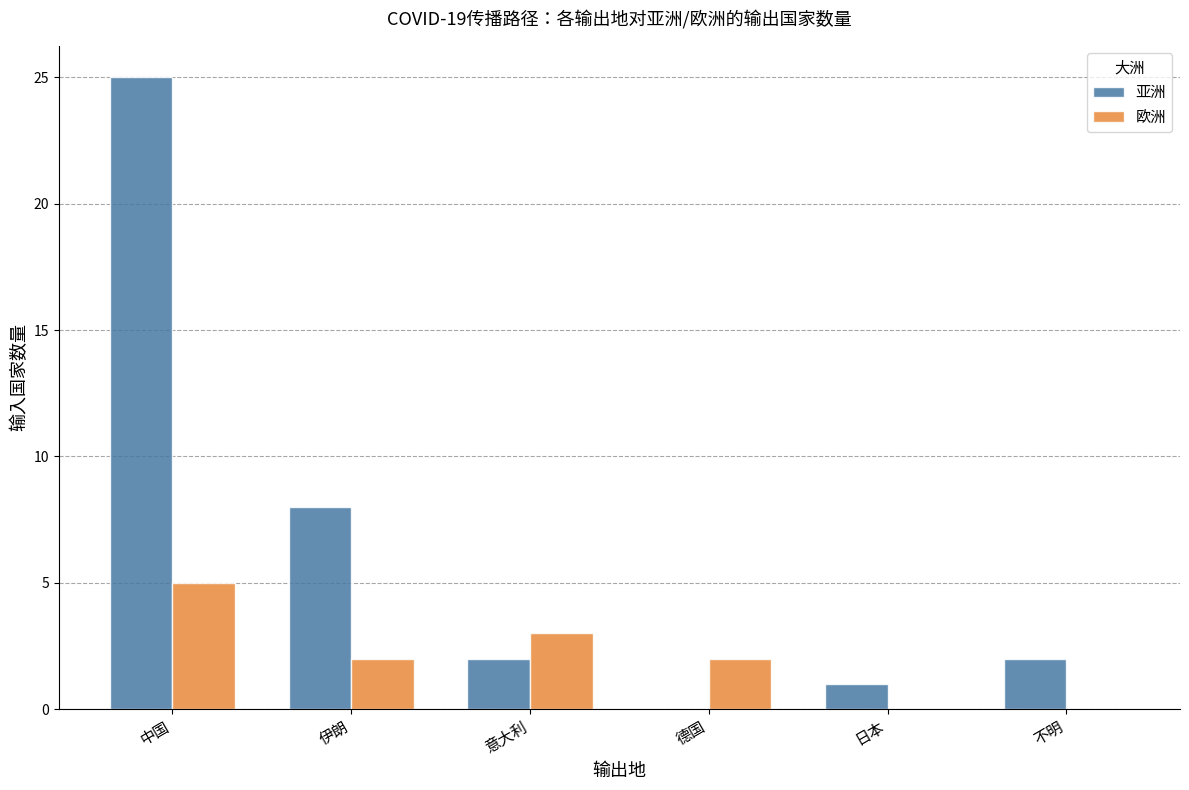

Reading left to right, transcribe all the data shown in this chart.

亚洲: 中国=25	伊朗=8	意大利=2	德国=0	日本=1	不明=2
欧洲: 中国=5	伊朗=2	意大利=3	德国=2	日本=0	不明=0